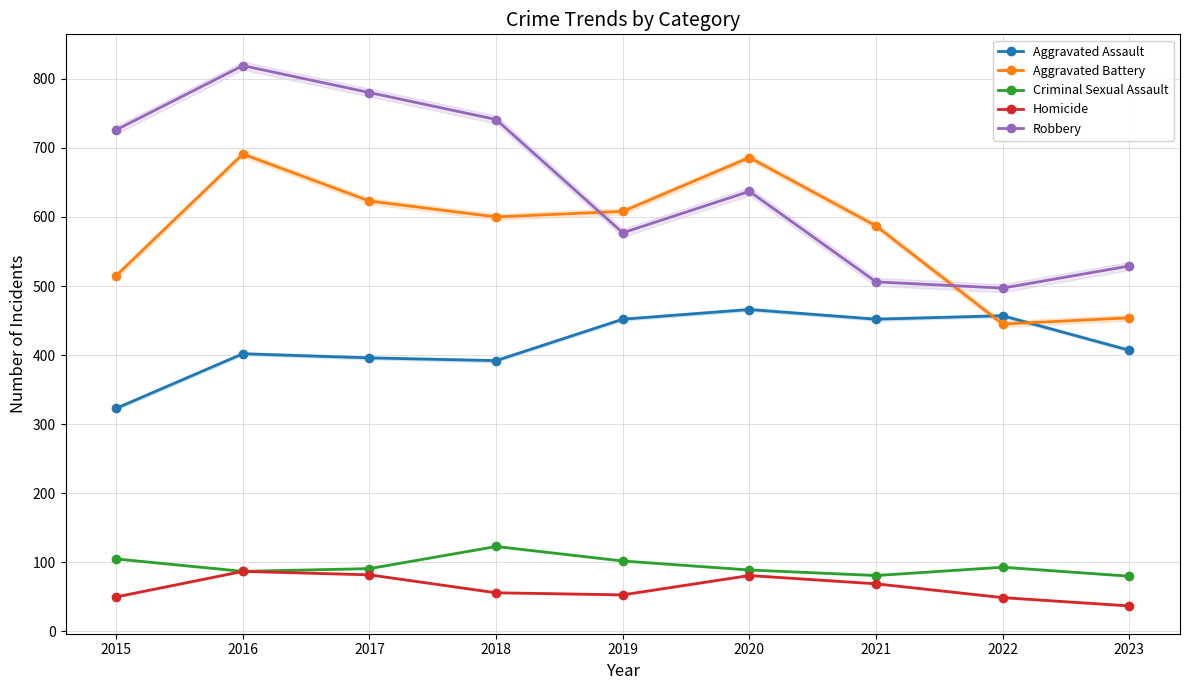

What is the difference between the Aggravated Assault values at 2015 and 2020?

143